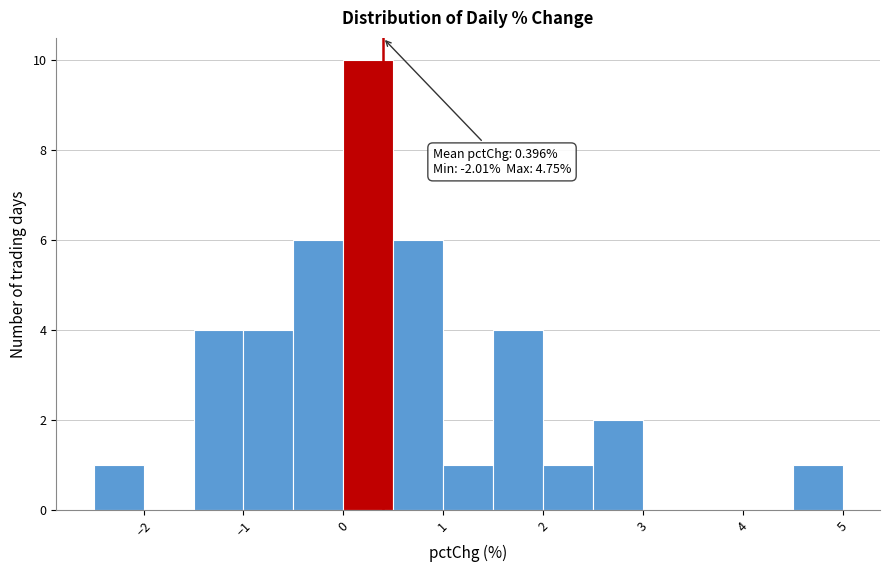

Which range on the x-axis has the tallest bar?

0.0 to 0.5